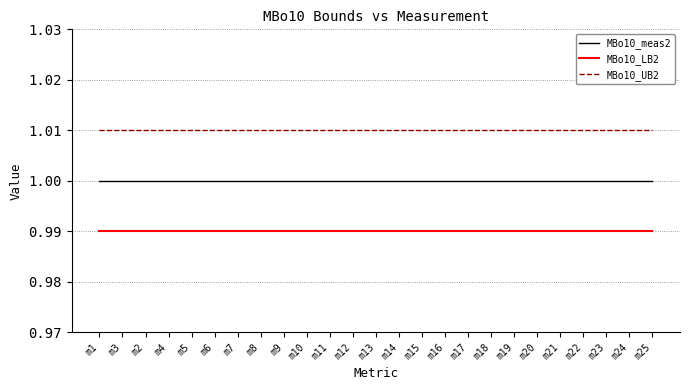

What position from the left is m18?

18